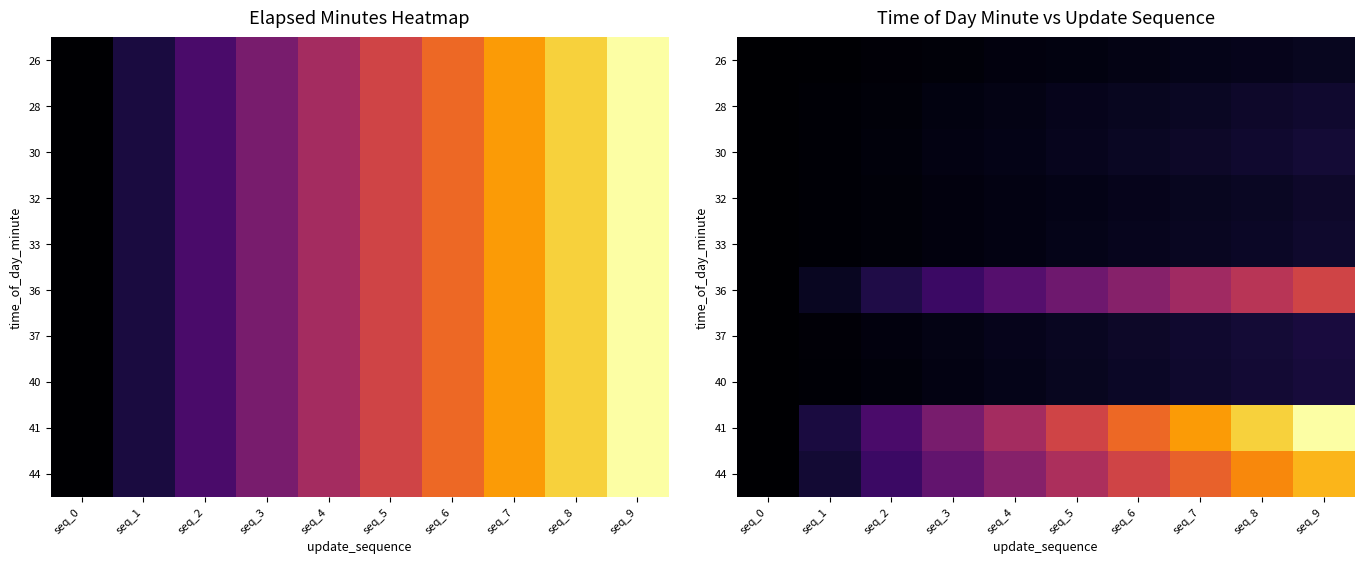

The value of 28 at seq_7 is 4.6. True or false?

False